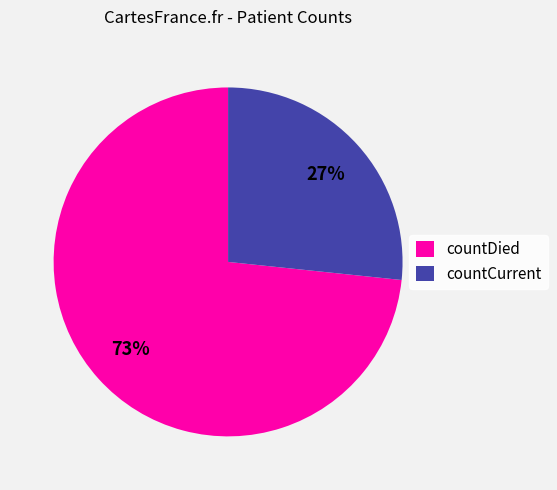

Does countDied represent more than half of the total?

Yes